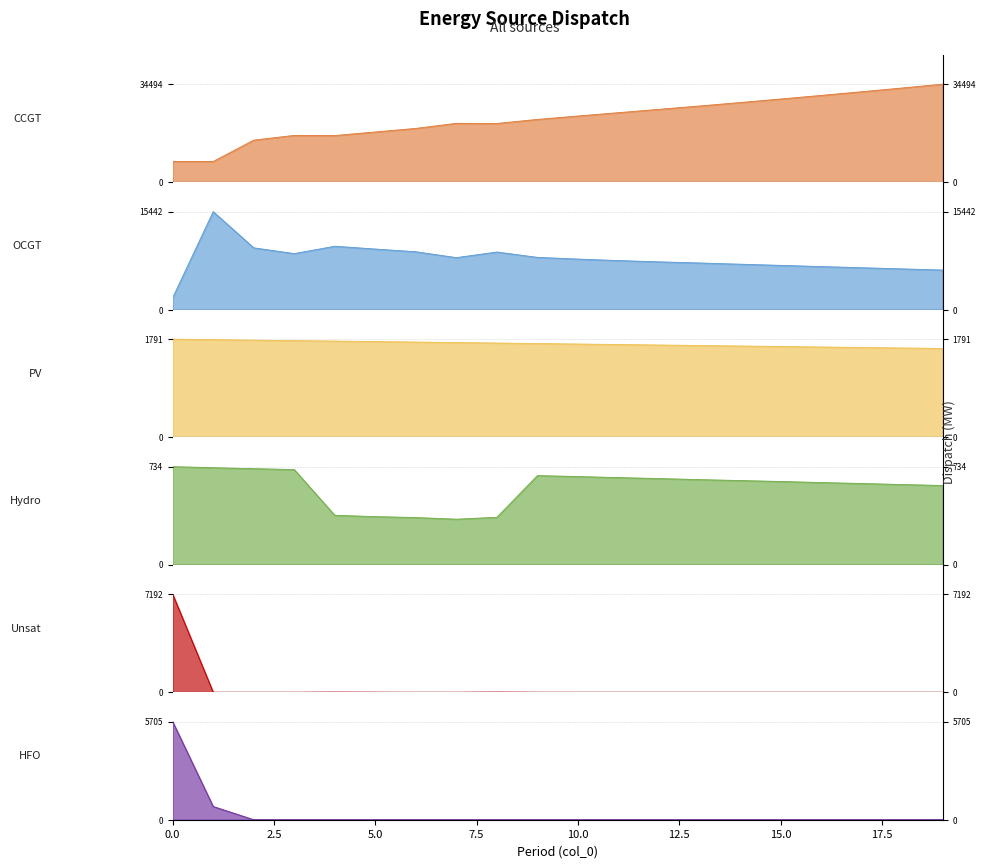

Is it true that Unsat equals 3 at 5?

False